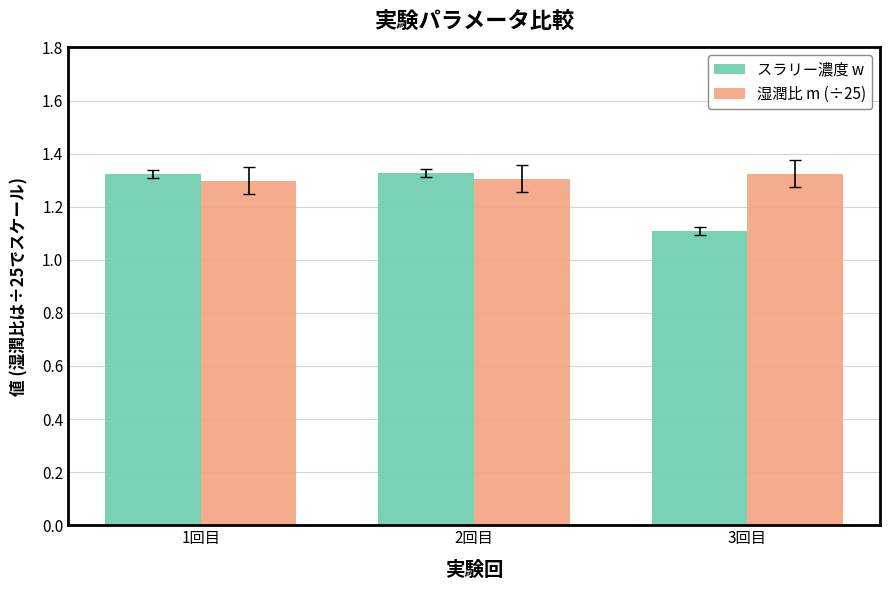

What is the sum of all 湿潤比 m (÷25) values?

3.9